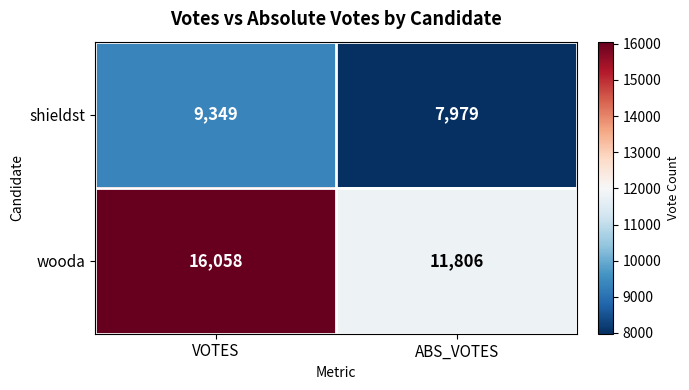

Reading right to left, transcribe all the data shown in this chart.

shieldst: 7979	9349
wooda: 11806	16058